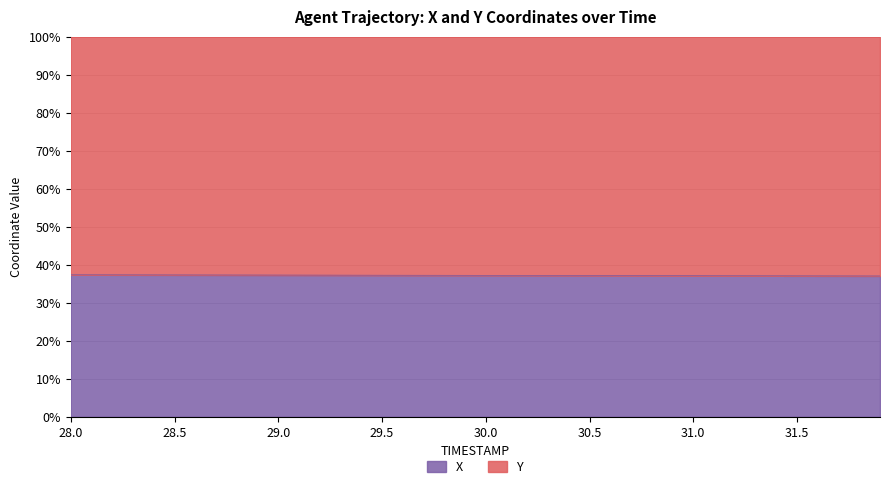

List the labels in order of value, smallest first.

31.9, 31.8, 31.7, 31.6, 31.5, 31.4, 31.3, 31.2, 31.1, 31.0, 30.9, 30.8, 30.7, 30.6, 30.5, 30.4, 30.3, 30.2, 30.1, 30.0, 29.9, 29.8, 29.7, 29.6, 29.5, 29.4, 29.3, 29.2, 29.1, 29.0, 28.9, 28.8, 28.7, 28.6, 28.5, 28.4, 28.3, 28.2, 28.1, 28.0